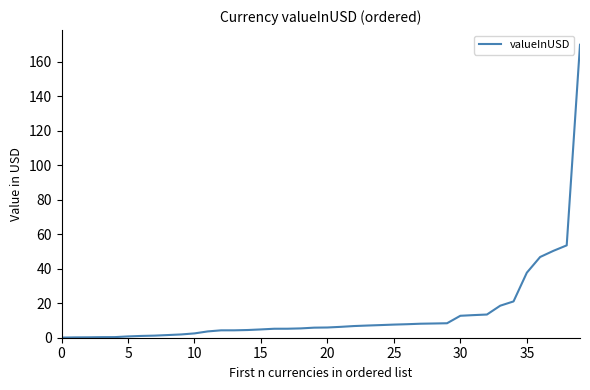

What is the maximum value shown in the chart?

169.8